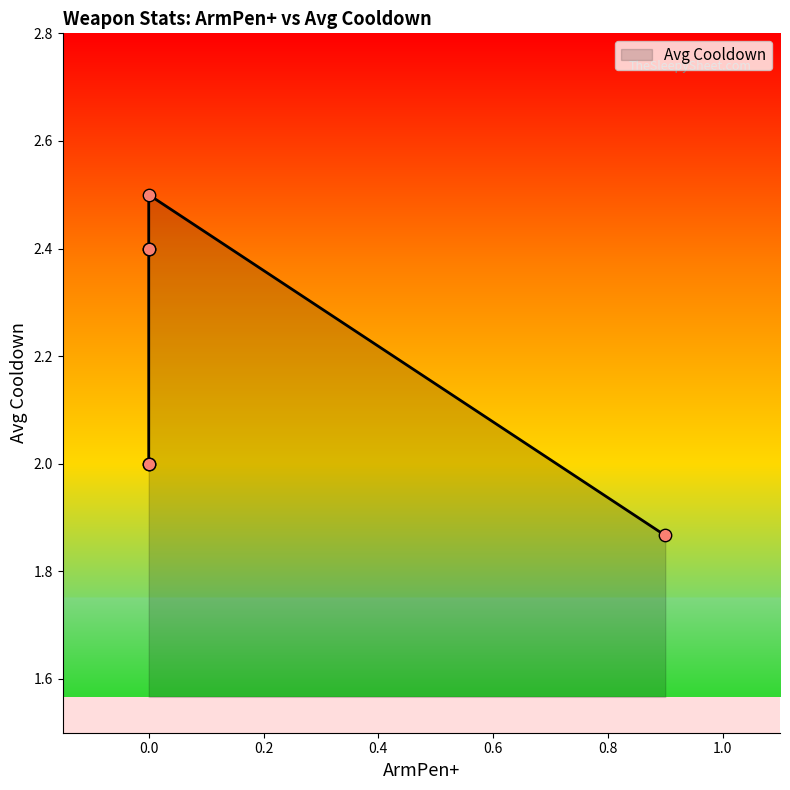

Which has a higher value, Mace or Monosword?

Mace